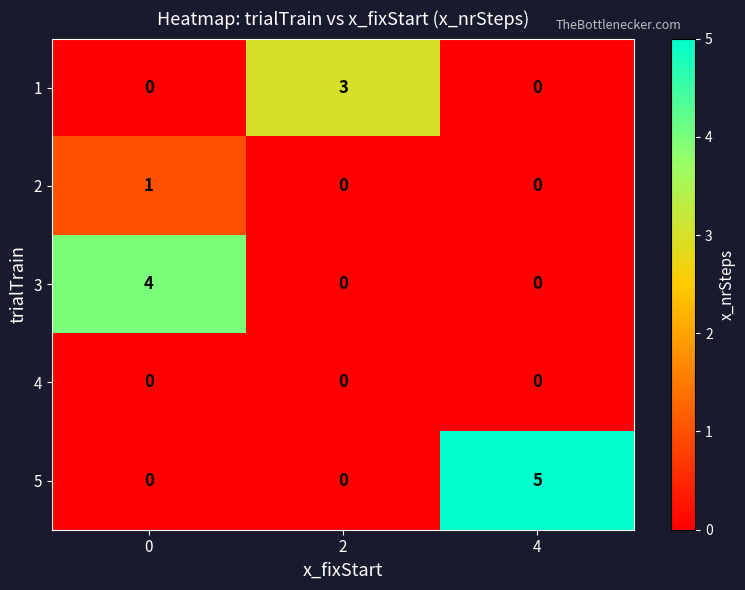

Which label corresponds to the largest value in the chart?

4